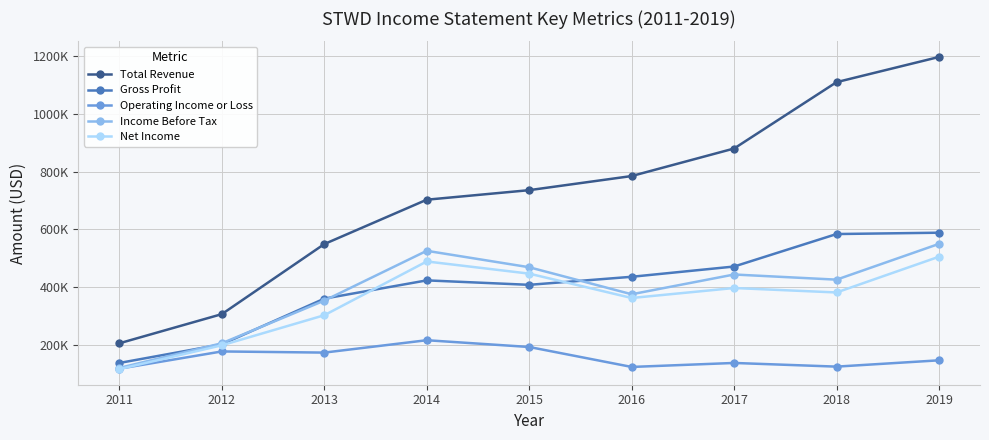

Does the chart have visible grid lines?

Yes